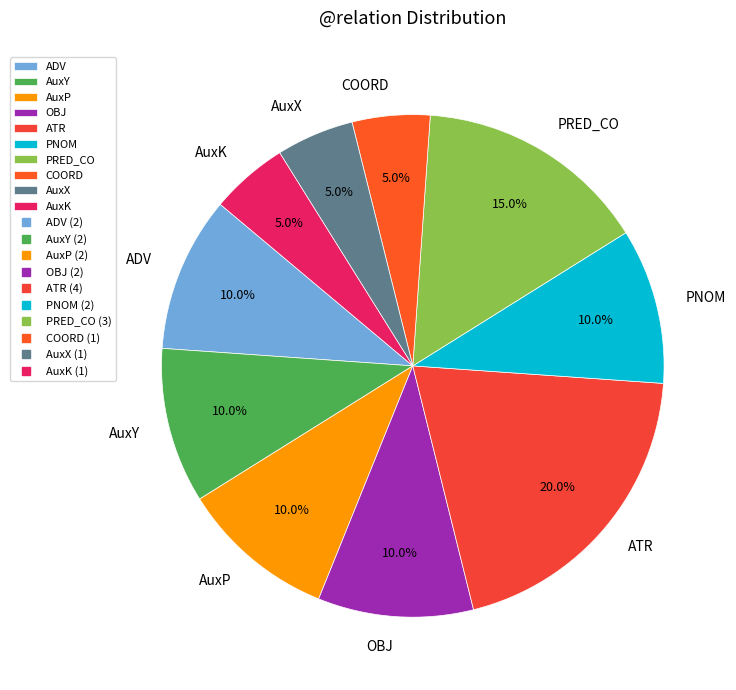

Combined, do PNOM and ADV account for over 50%?

No